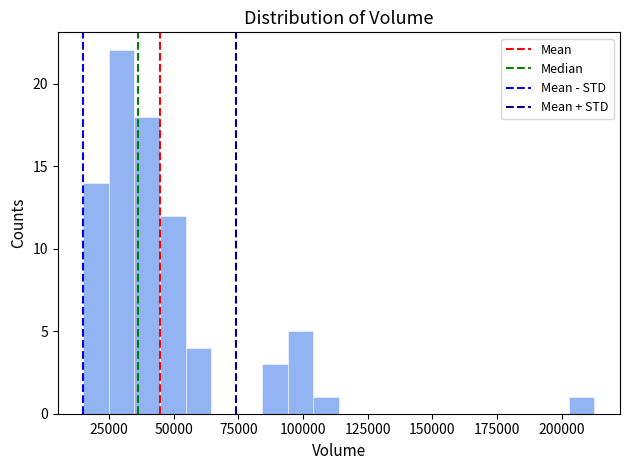

Around what value on the x-axis is the tallest bar? Give the approximate position of its centre, as read against the axis.

30000